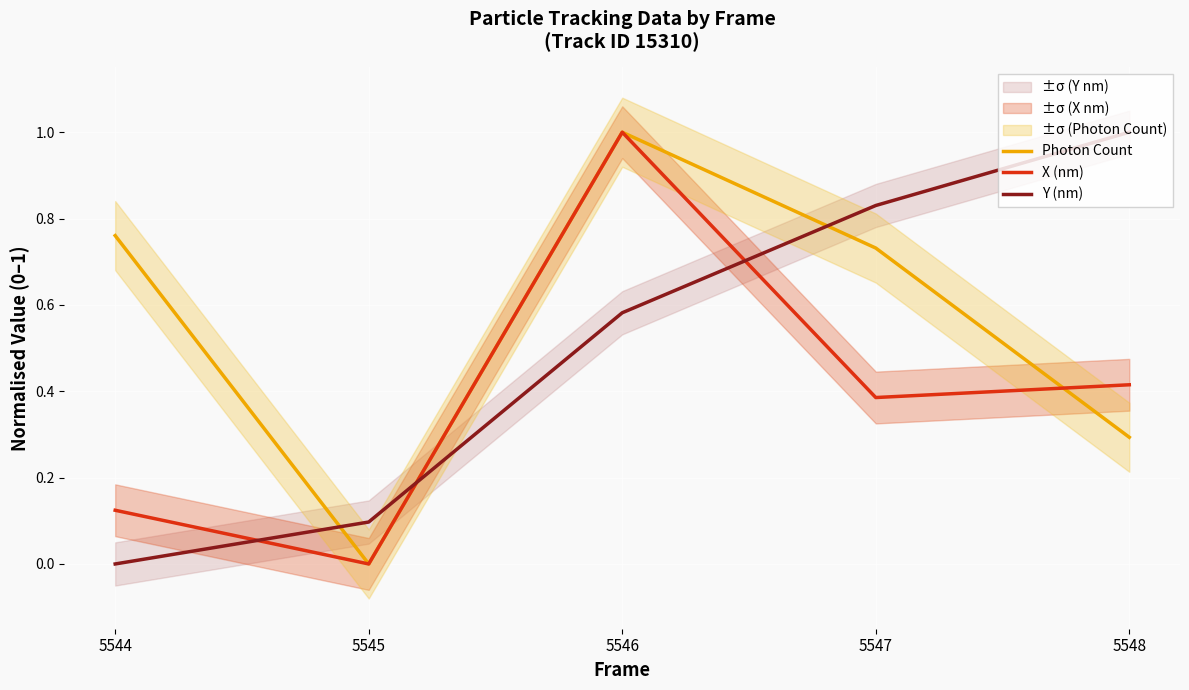

Which series has the largest range (max minus min)?

Photon Count